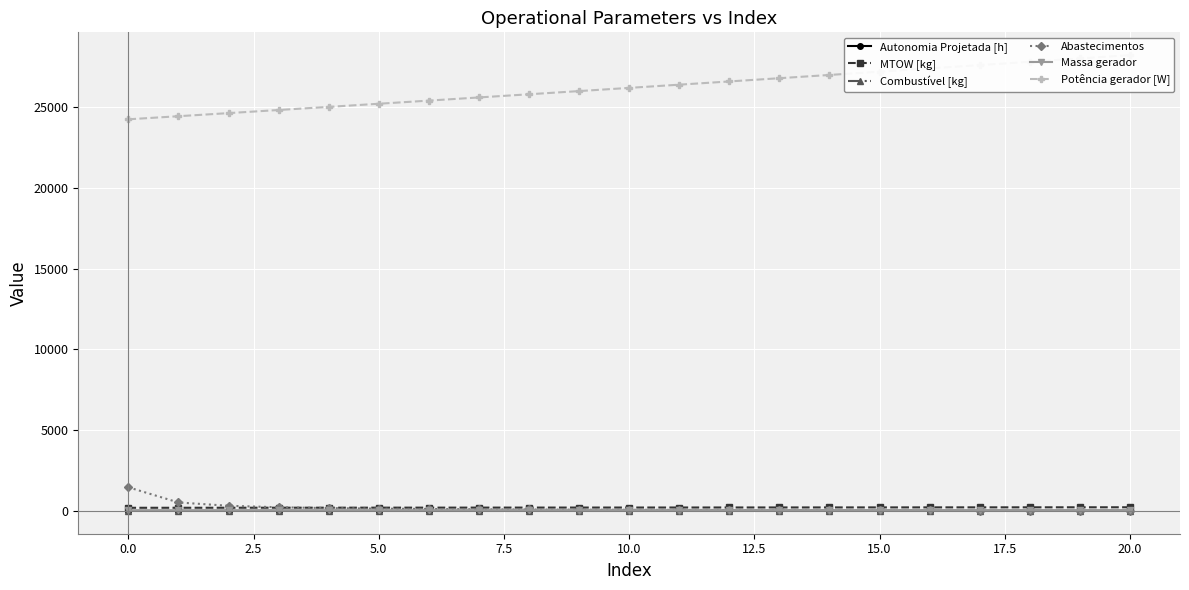

True or false: Potência gerador [W] has a value of 16415.2 at 12.5.

False